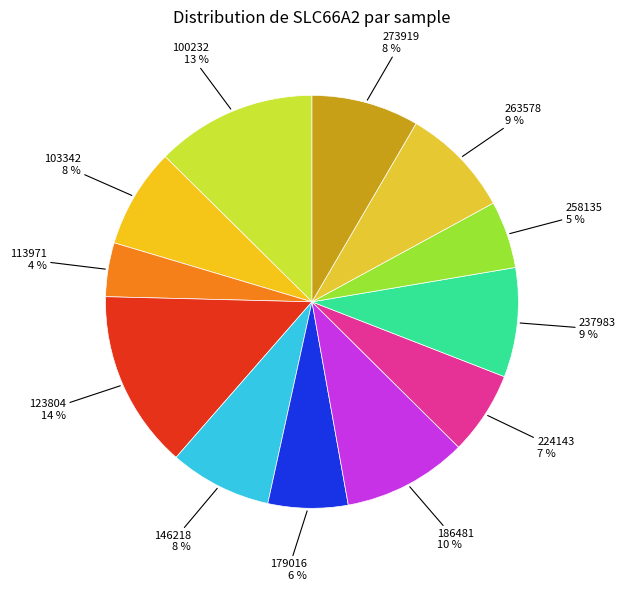

Which has a higher value, 123804 or 146218?

123804